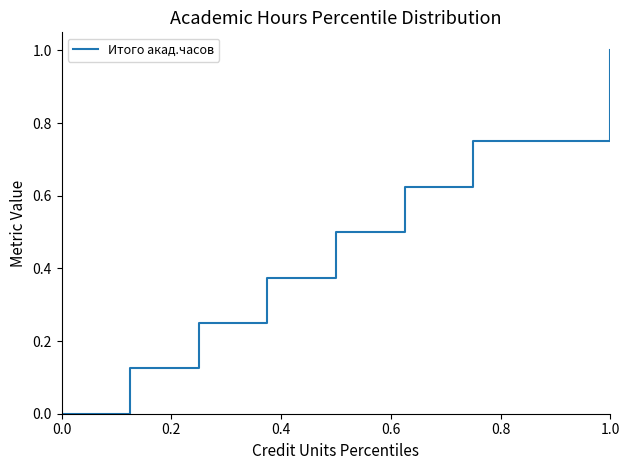

What is the value of the 22nd point from the left?

0.5